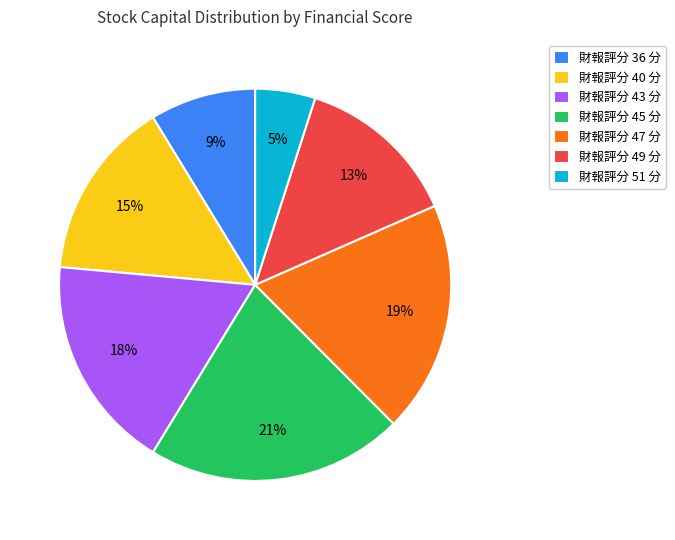

True or false: 財報評分 45 分 accounts for 21% of the total.

True